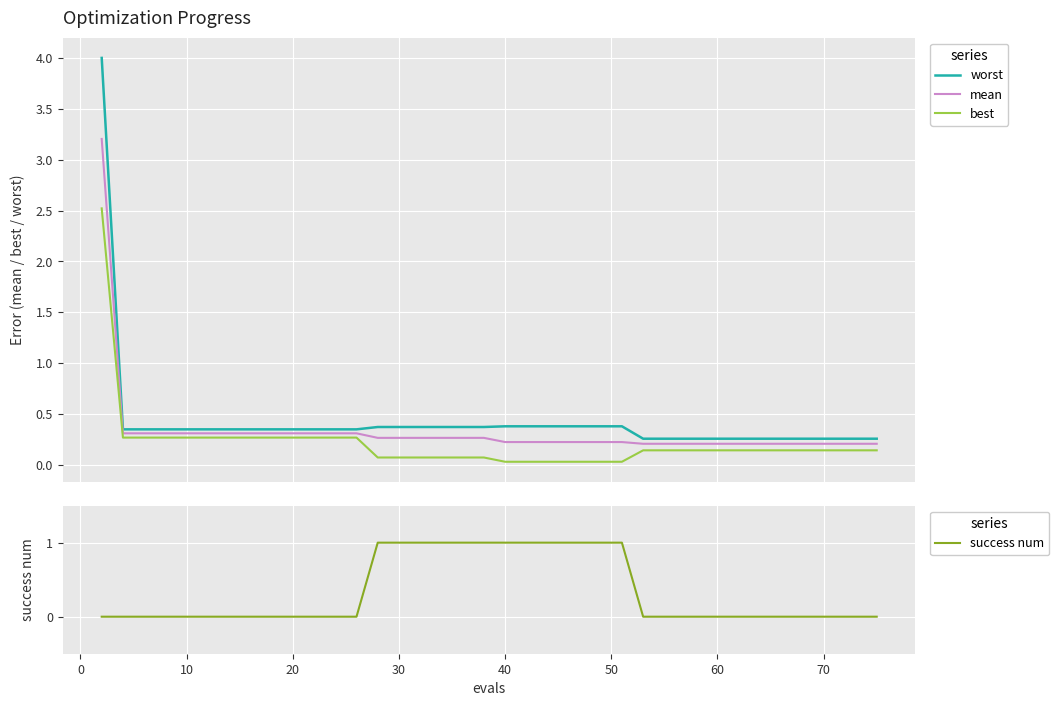

What is the maximum value for best?

2.5